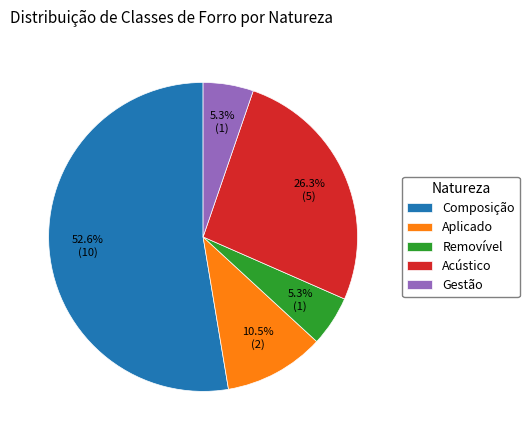

How many slices are in this pie chart?

5